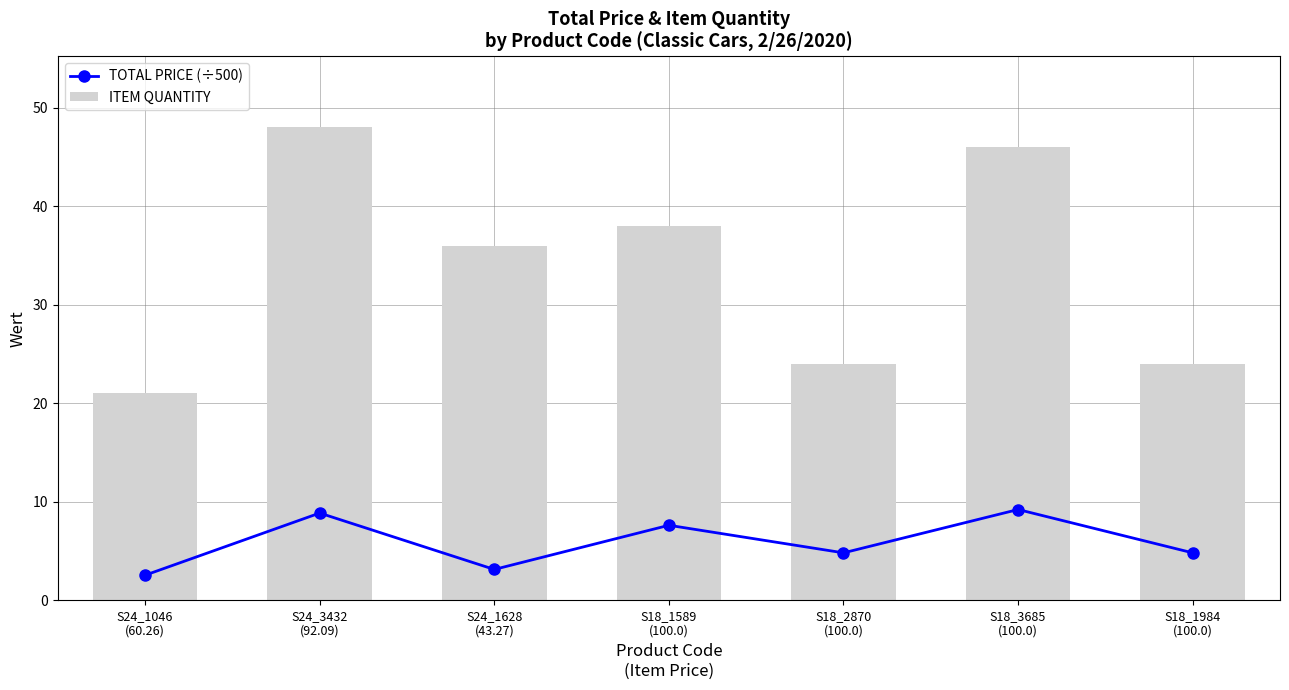

Rank the series by their average value, from highest to lowest.

ITEM QUANTITY, TOTAL PRICE (÷500)